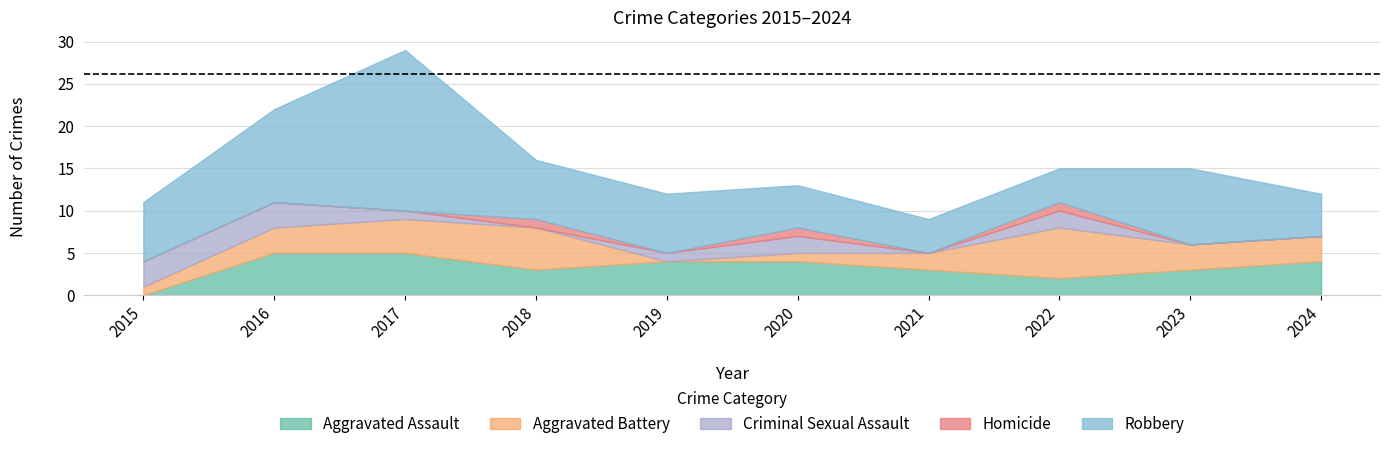

Which series has the largest range (max minus min)?

Robbery